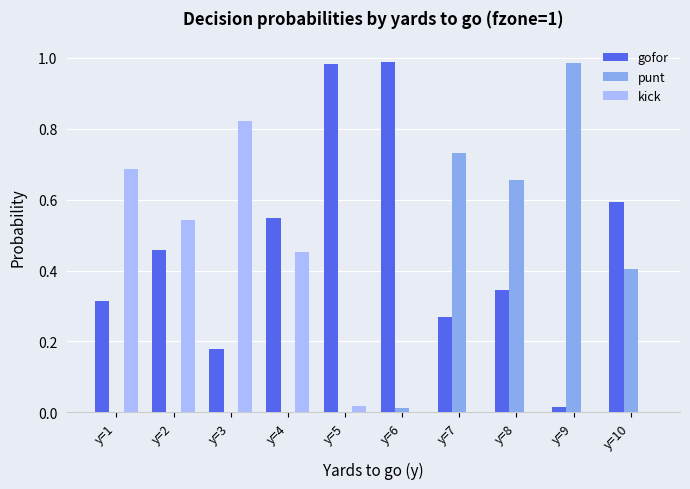

Which series has the largest total across all categories?

gofor